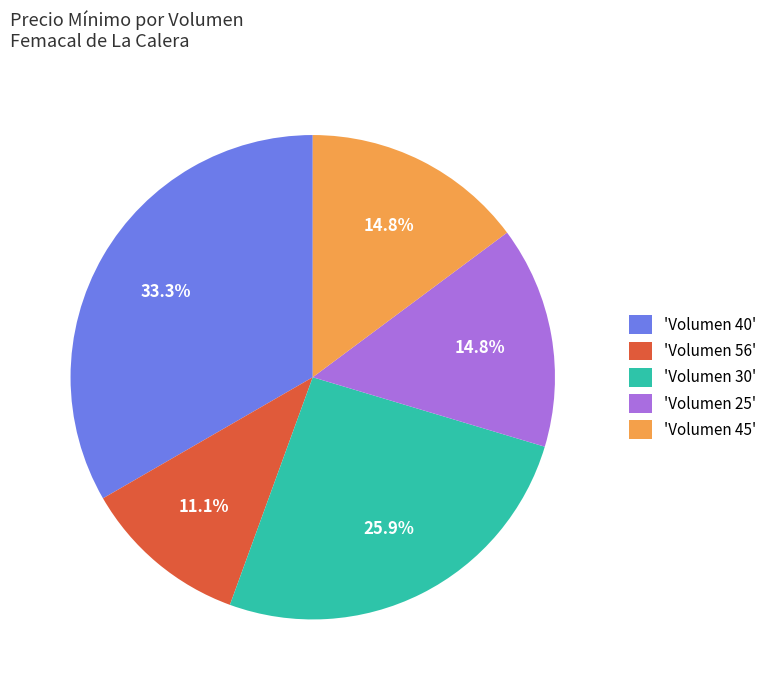

Does any single category account for the majority?

No